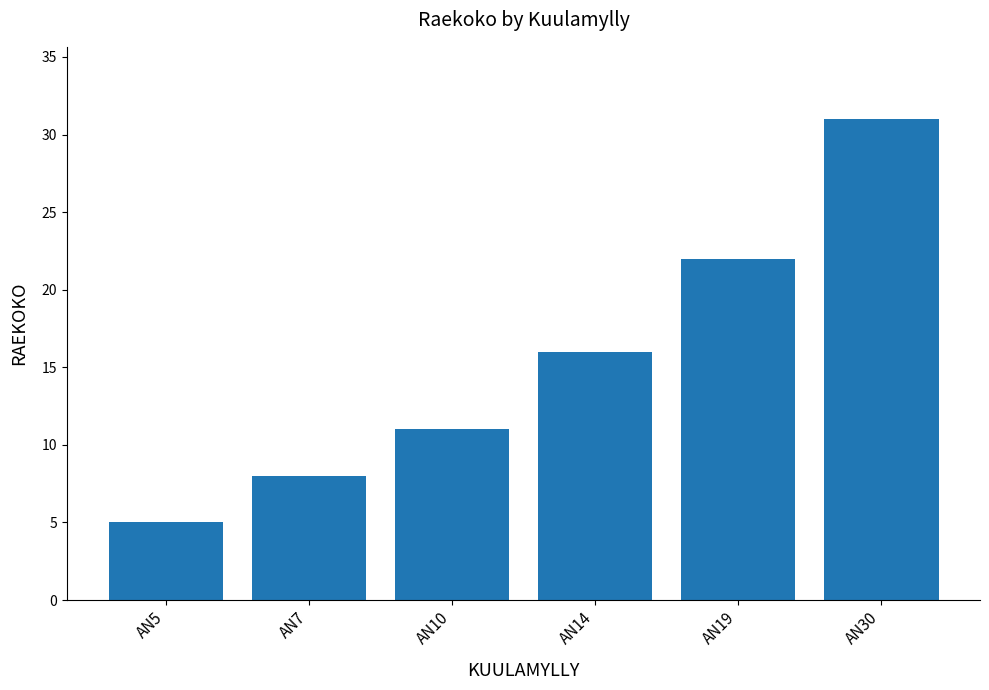

Rank the categories by value from lowest to highest.

AN5, AN7, AN10, AN14, AN19, AN30